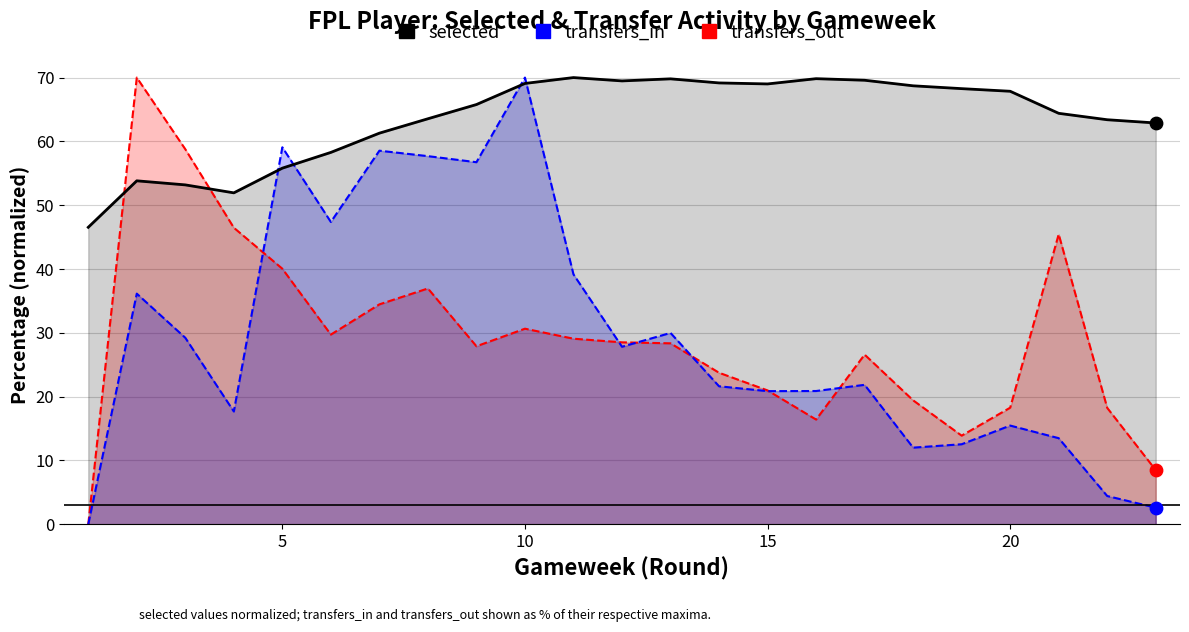

Which series contains the lowest Y value?

transfers_in